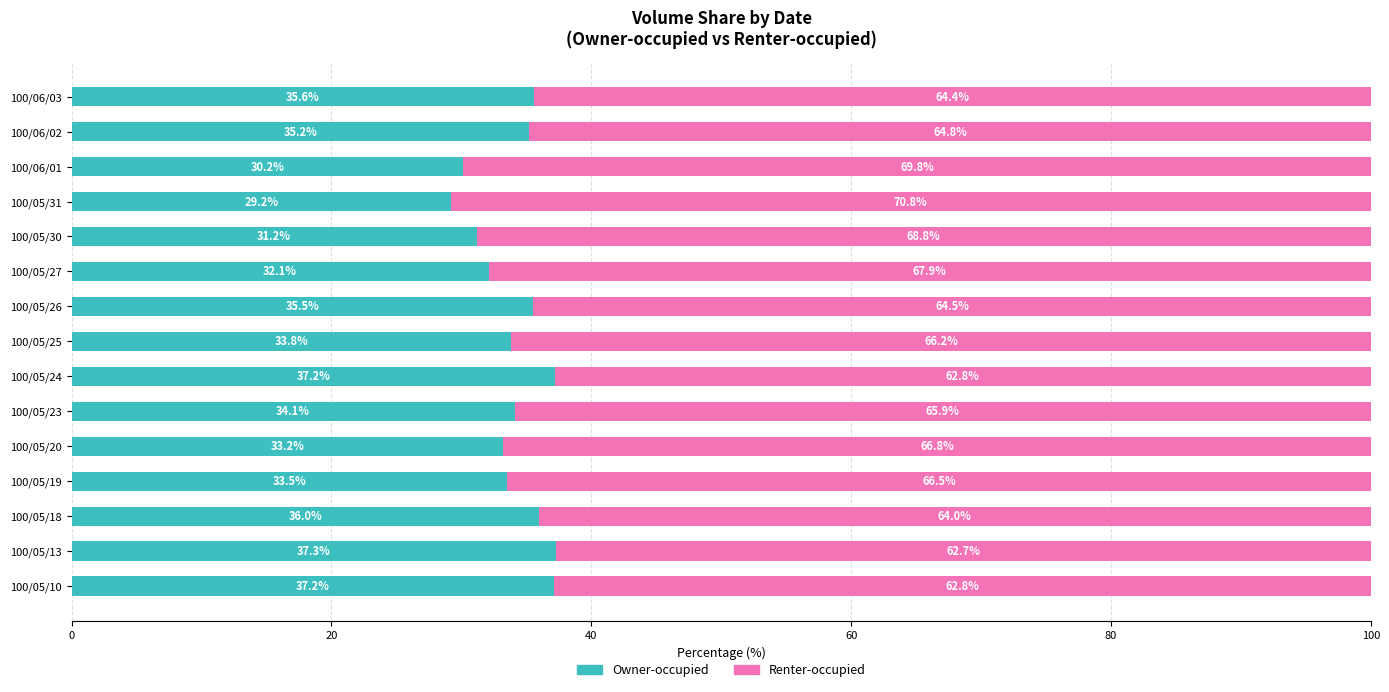

Which category has the lowest value in the Owner-occupied series?

100/05/31